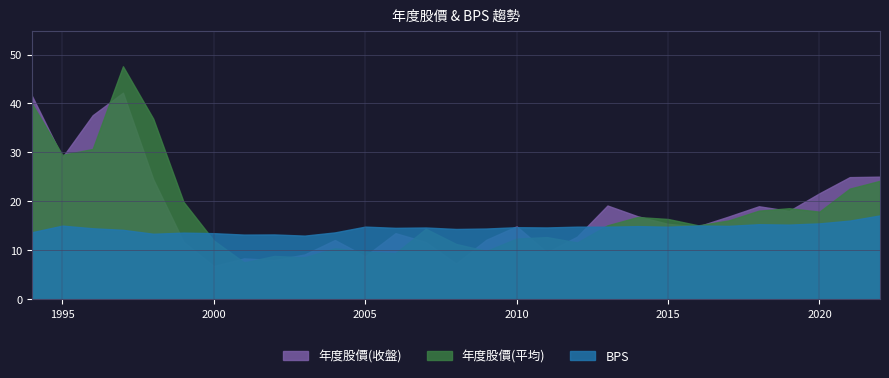

Between which two adjacent categories do 年度股價(收盤) and 年度股價(平均) first intersect?

1994 and 1995